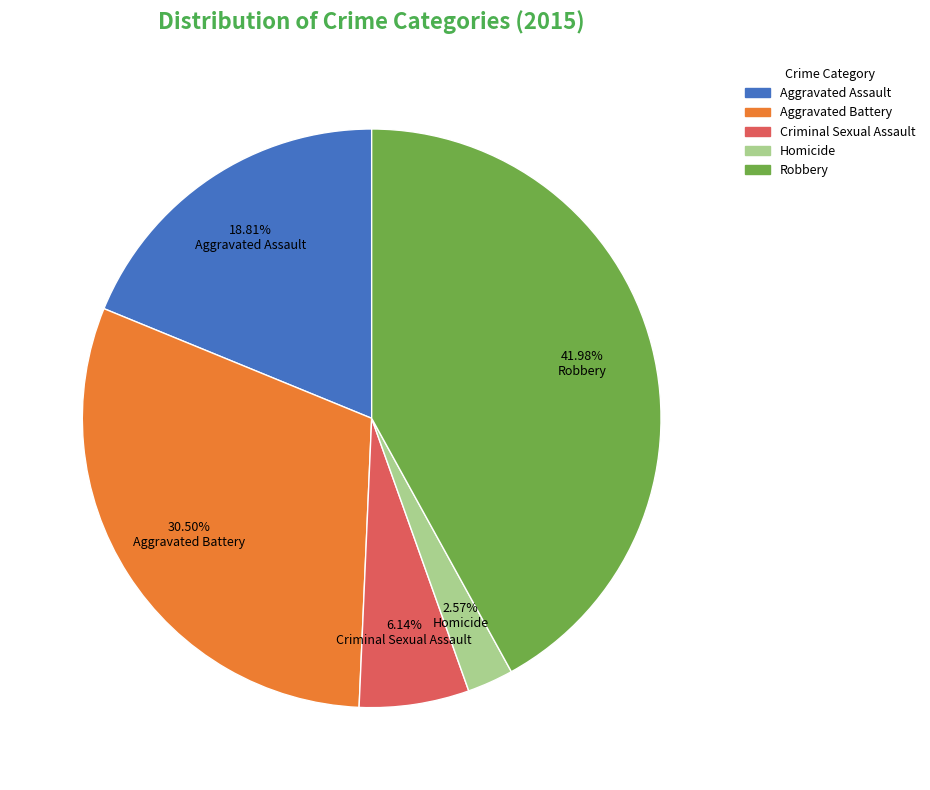

Rank the categories by value from highest to lowest.

Robbery, Aggravated Battery, Aggravated Assault, Criminal Sexual Assault, Homicide